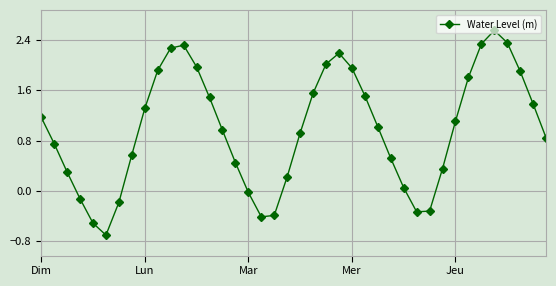

What is the minimum value shown in the chart?

-0.7